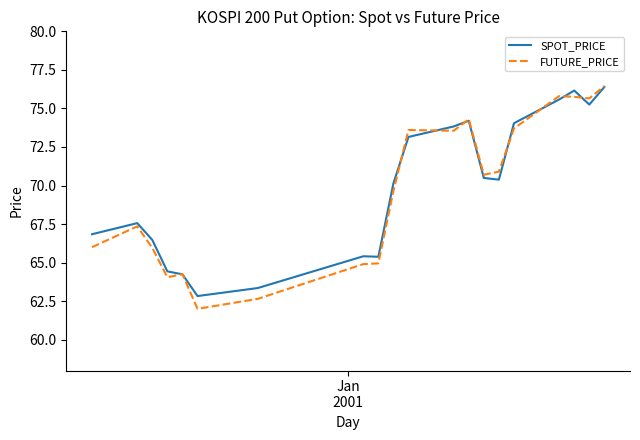

What is the minimum value shown in the chart?

62.0